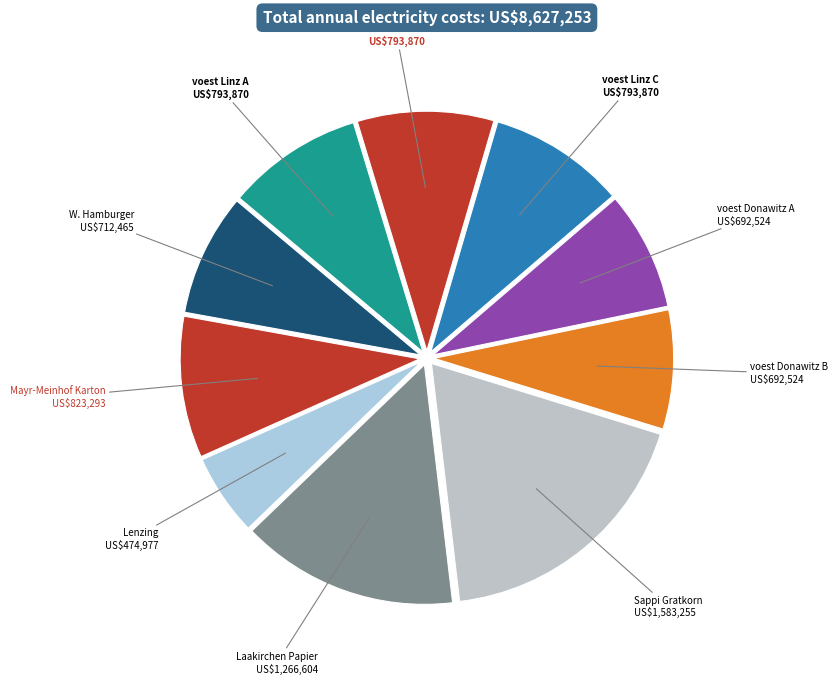

Which category has the smallest portion of the pie?

Lenzing